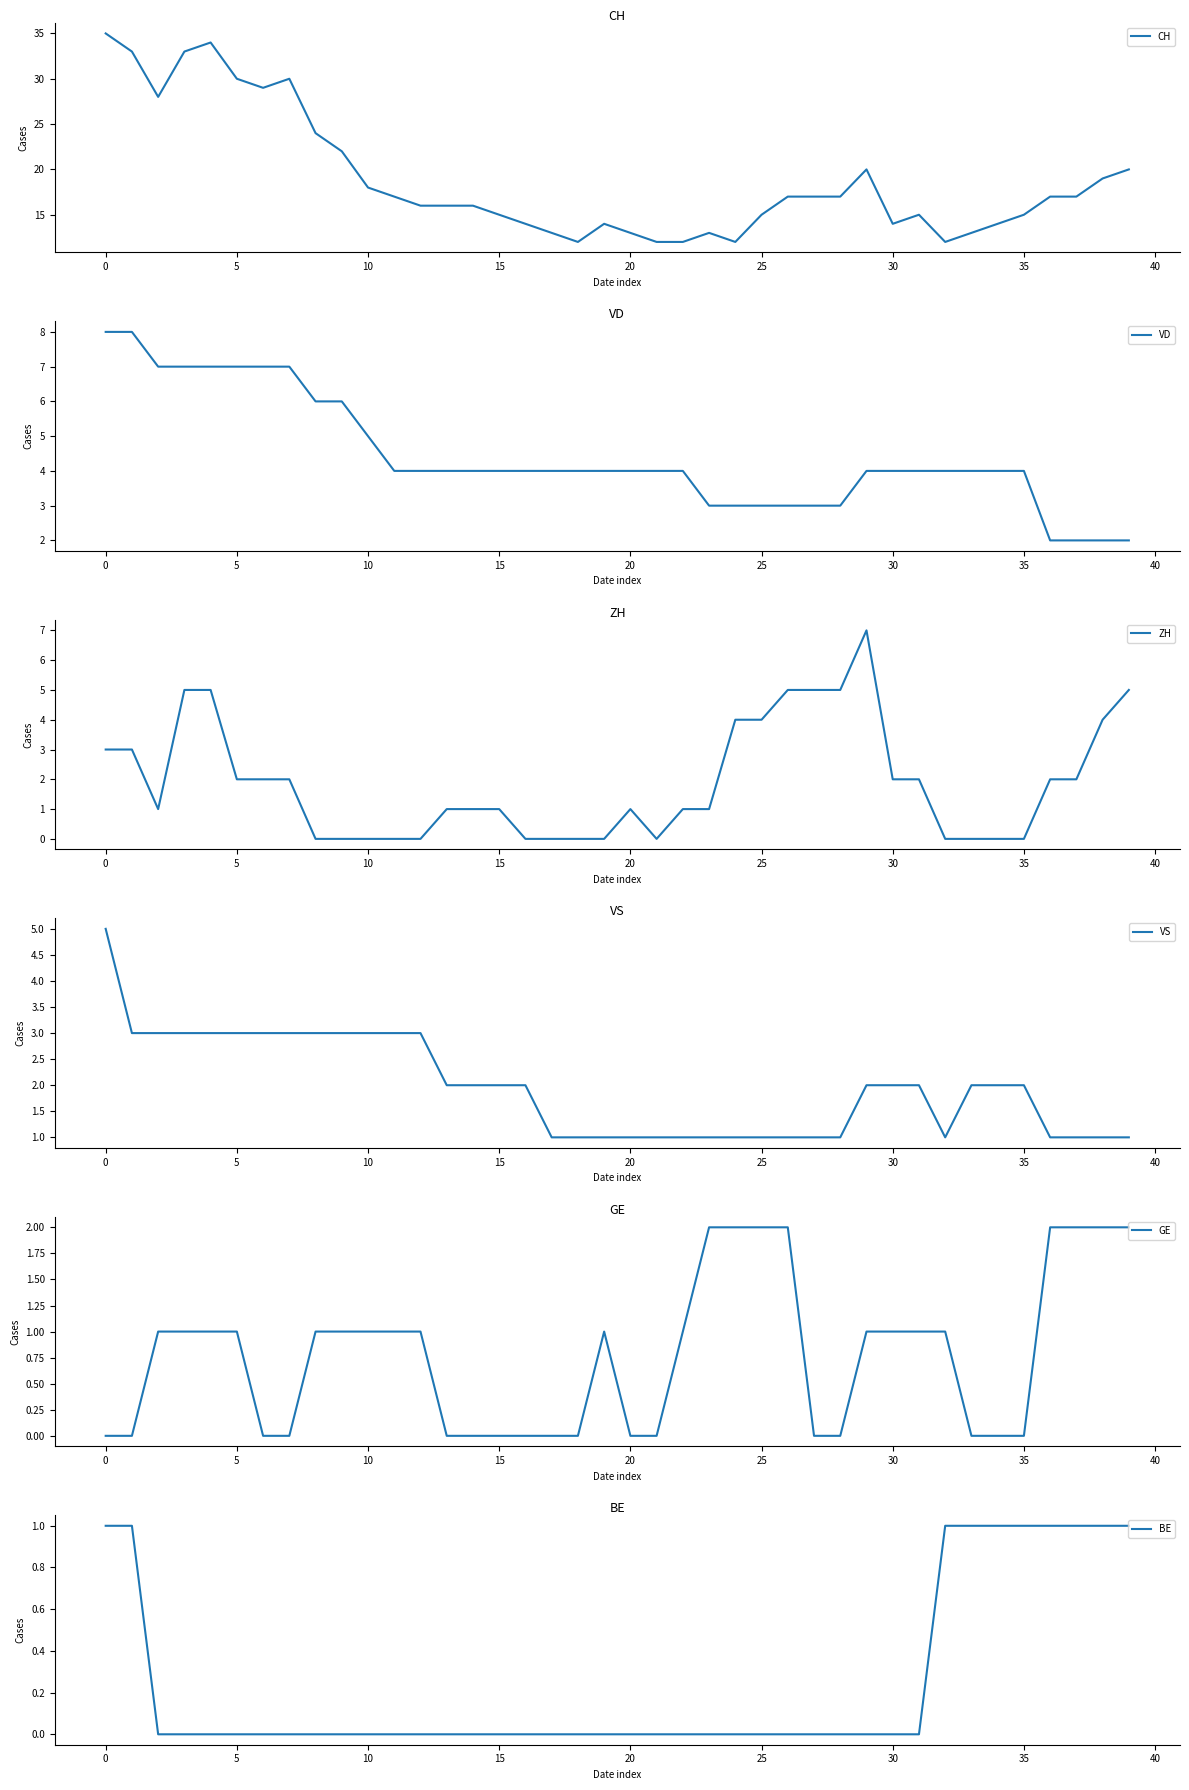

Is this an area chart (filled region under the line)?

No